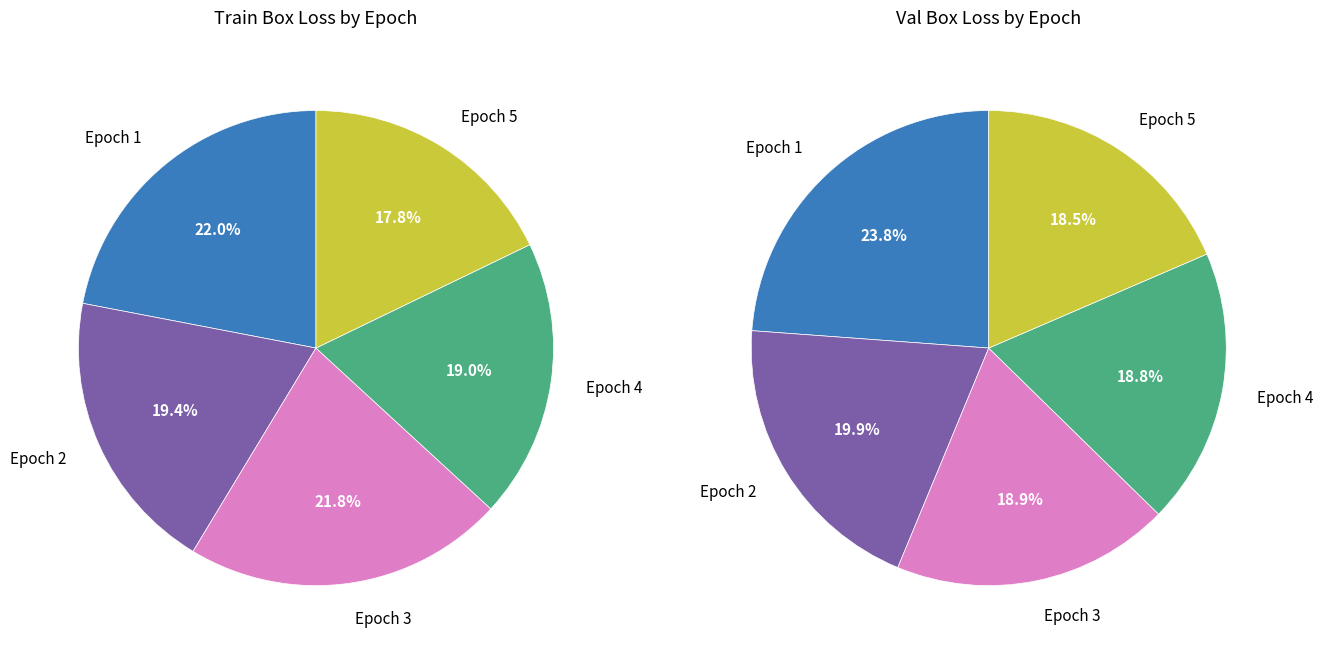

To the nearest percent, what is the average slice percentage?

20%